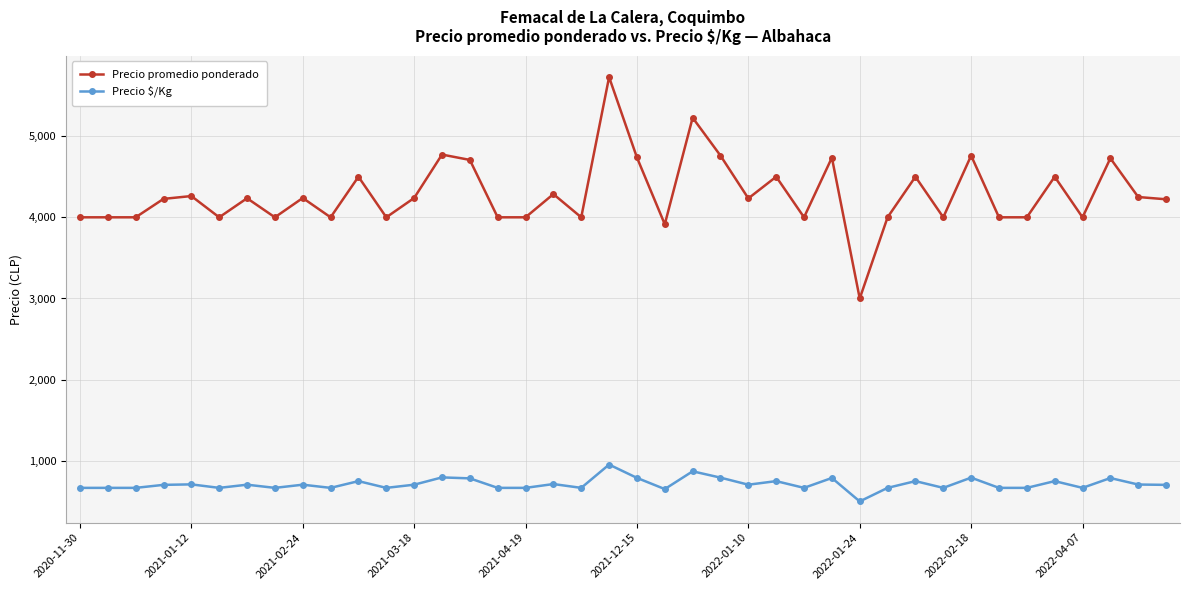

Which series has the largest total across all categories?

Precio promedio ponderado